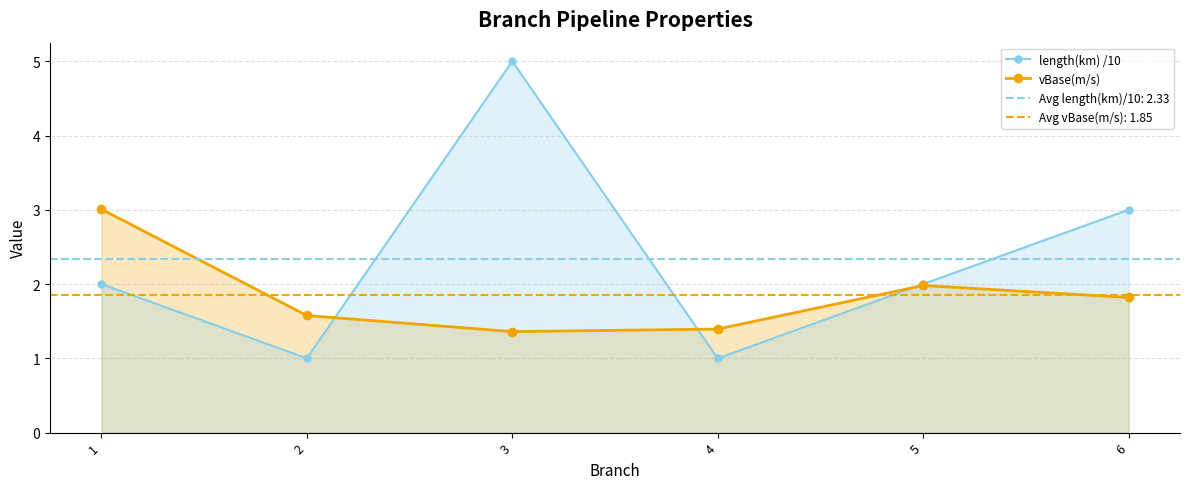

Reading left to right, list all the values displayed in this chart.

length(km) /10: 2.0	1.0	5.0	1.0	2.0	3.0
vBase(m/s): 3.0	1.6	1.4	1.4	2.0	1.8